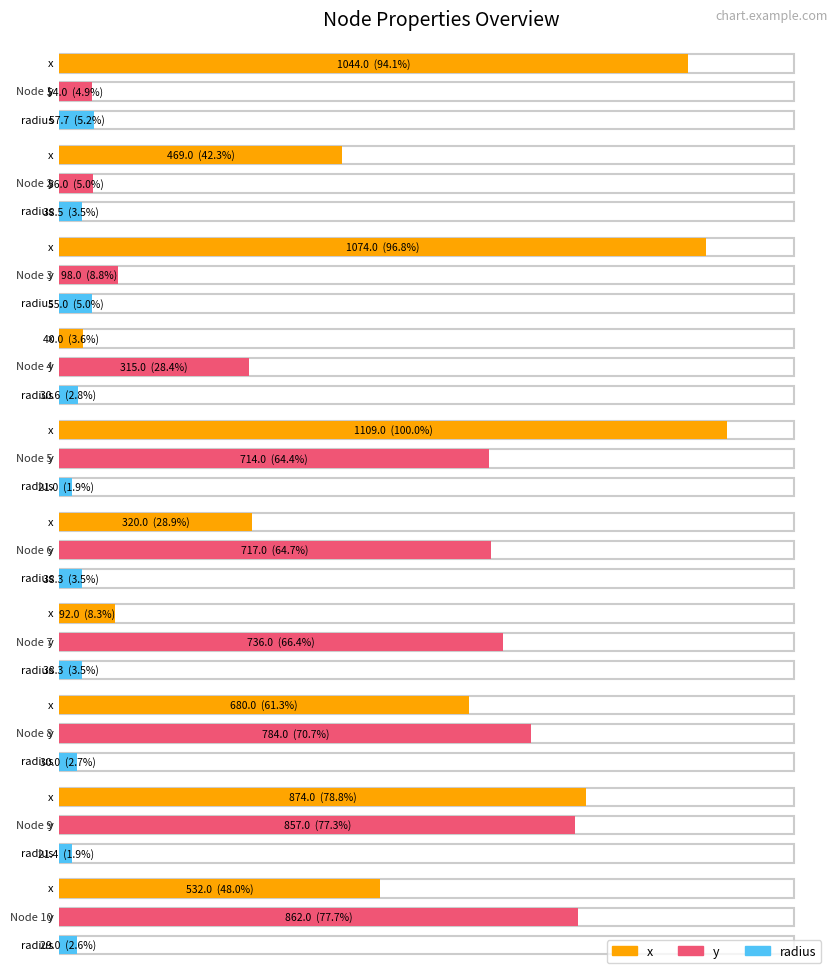

Which series changed the most between 3 and 7?

x